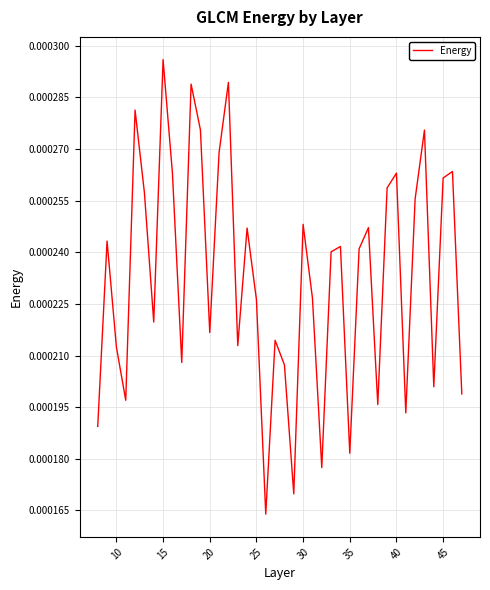

Which category has the highest value across all series?

15